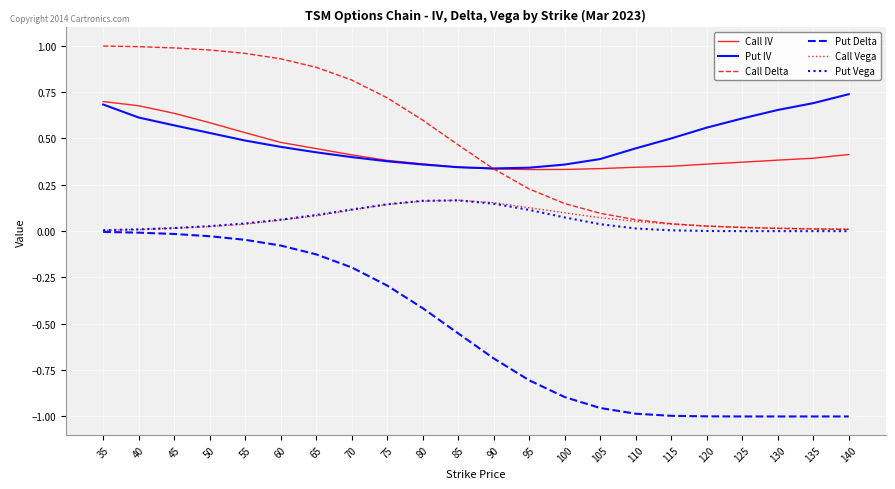

At how many categories does at least one series exceed 0?

22